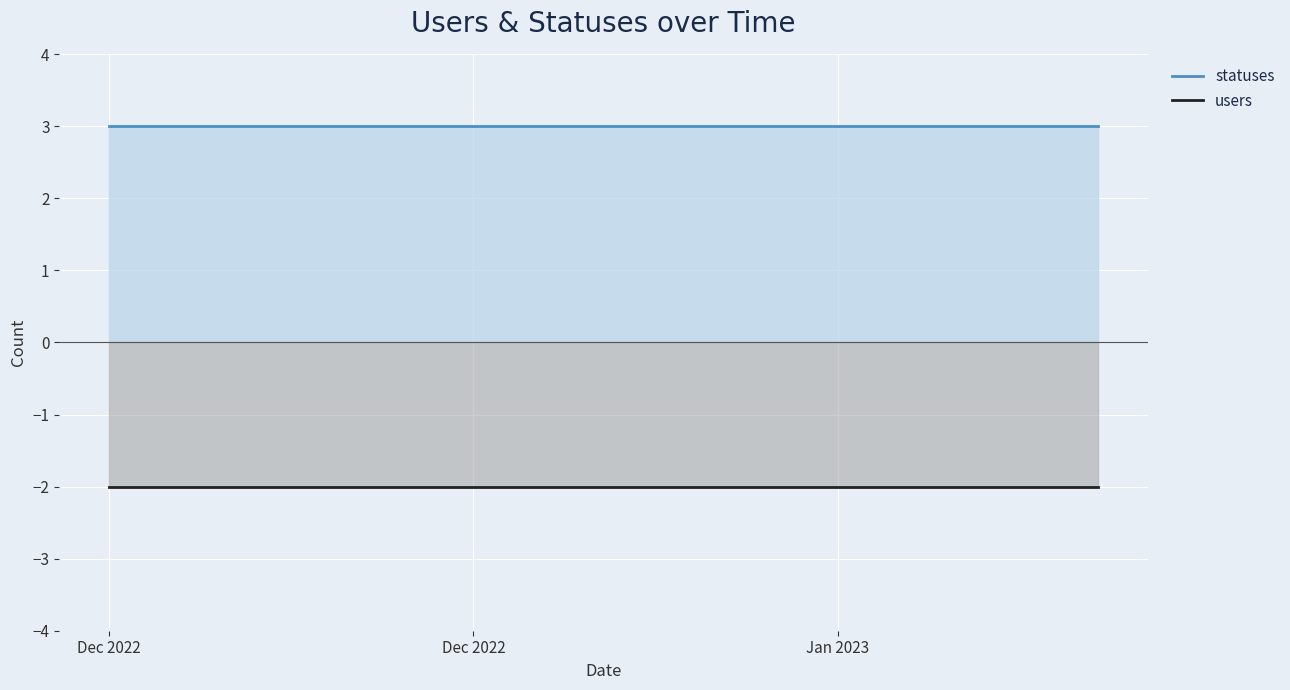

The statuses series shows 1 at Jan 2023. True or false?

False